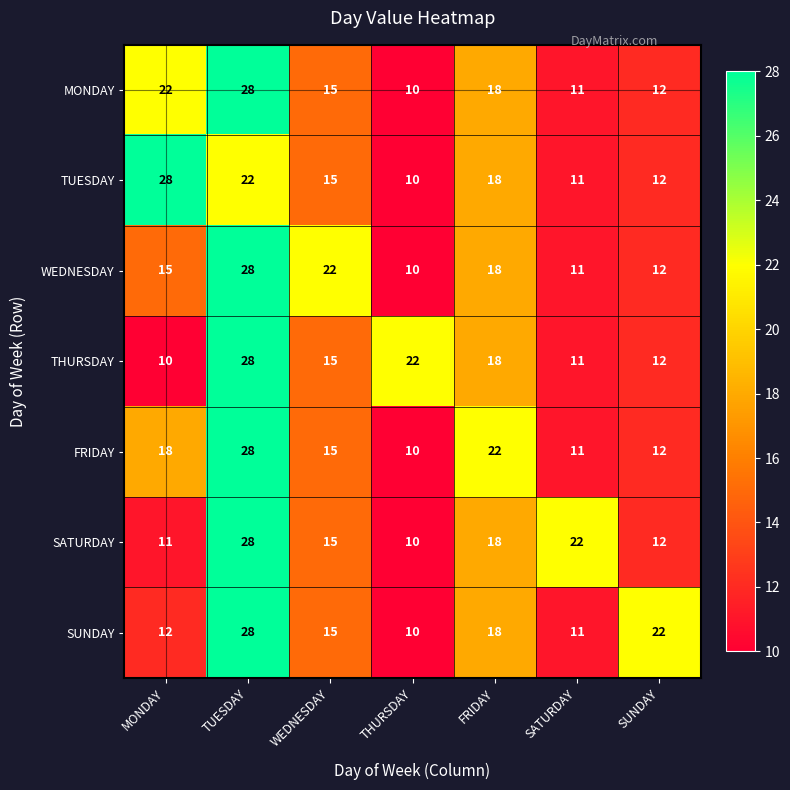

What is the spread (max minus min) of values at SATURDAY?

11